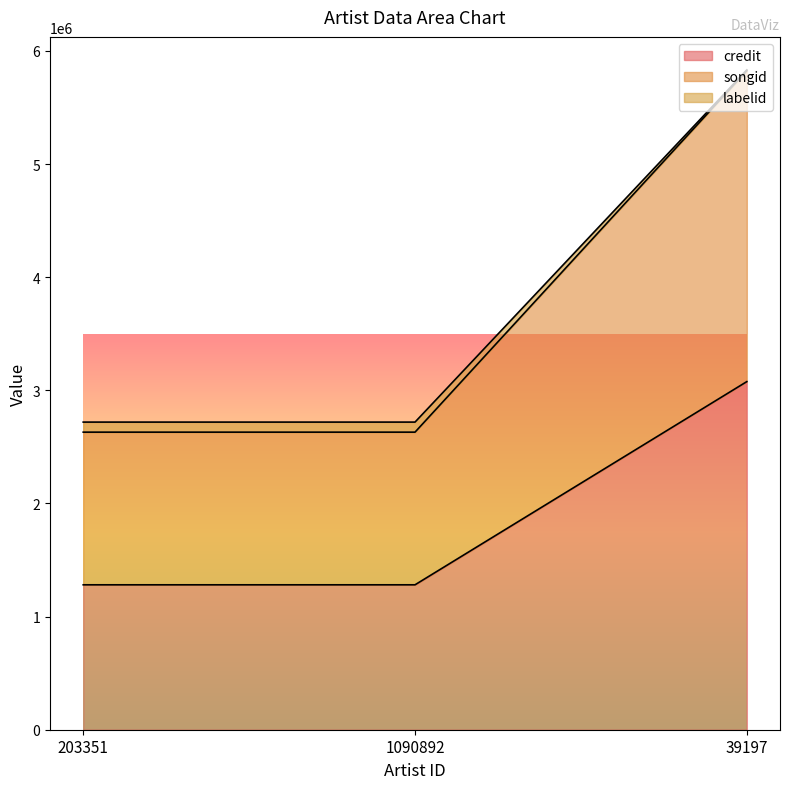

What is the maximum value for credit?

3077101